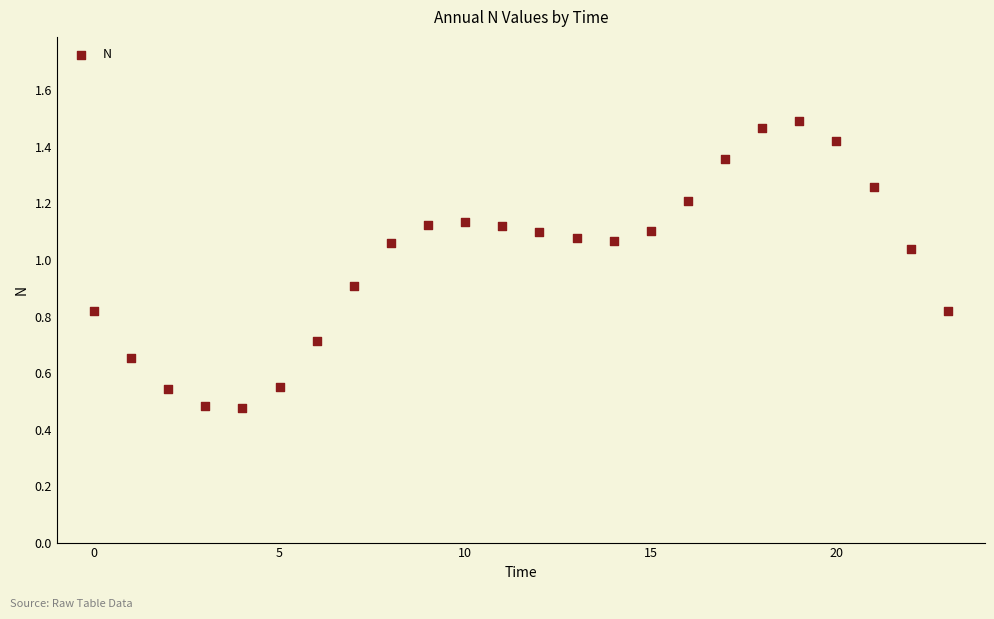

How many points are shown in the scatter plot?

24